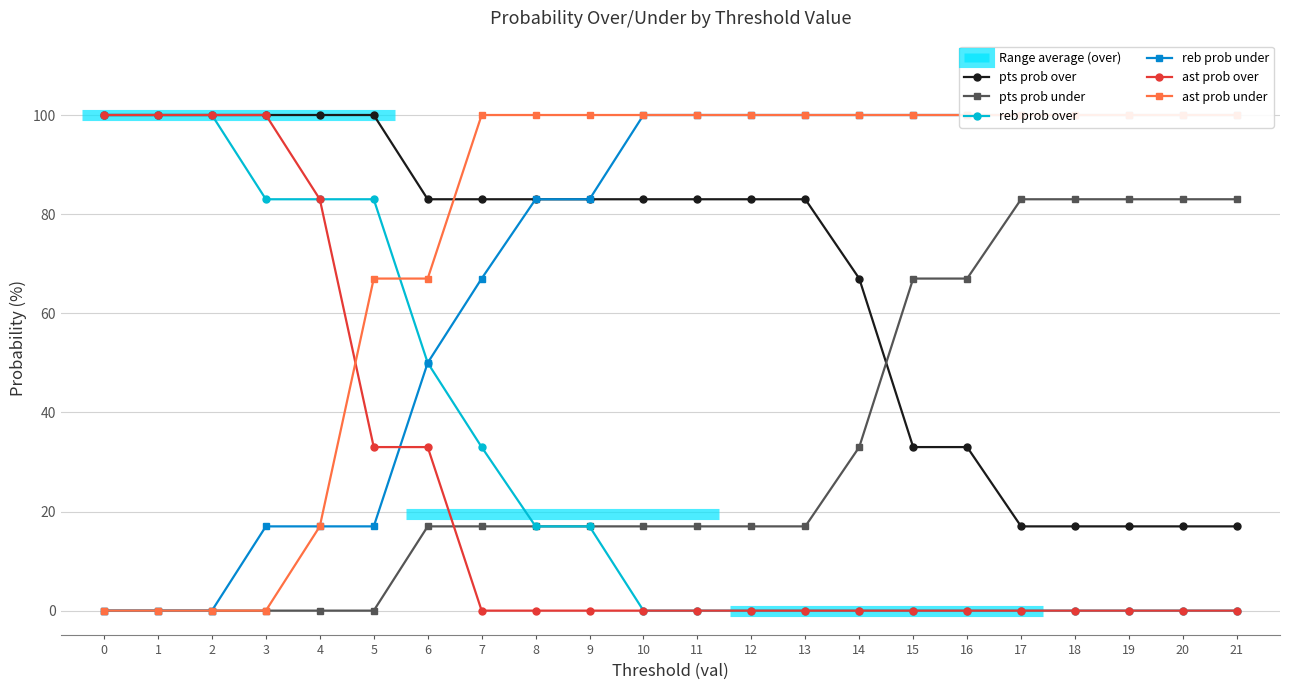

Between 0 and 20, which series saw the biggest shift?

reb prob over